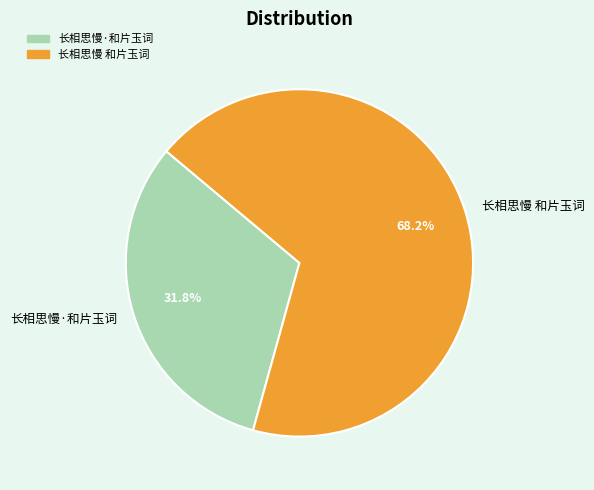

Rank the categories by value from highest to lowest.

长相思慢 和片玉词, 长相思慢·和片玉词